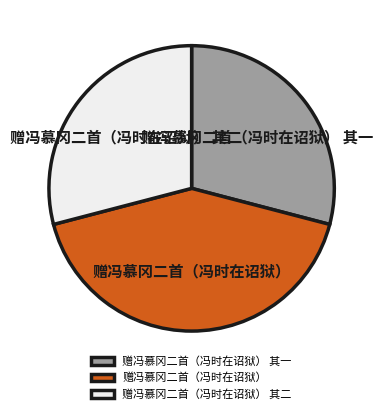

How many slices are in this pie chart?

3